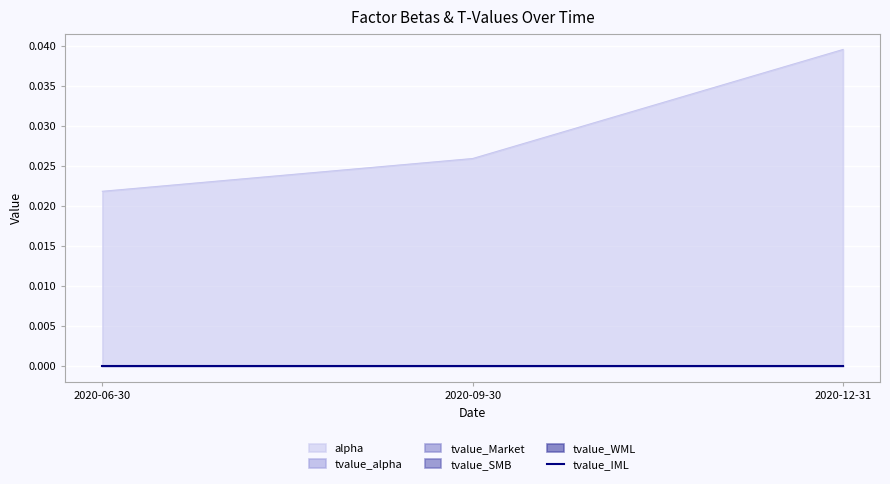

Is it true that tvalue_alpha equals 0.0 at 2020-09-30?

True